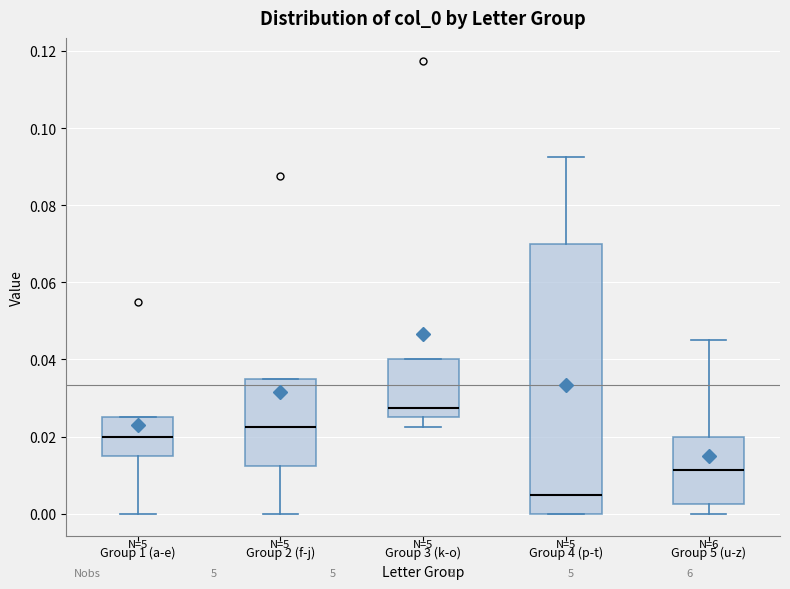

Comparing the boxes themselves (not the whiskers), which one is the tallest?

Group 4 (p-t)